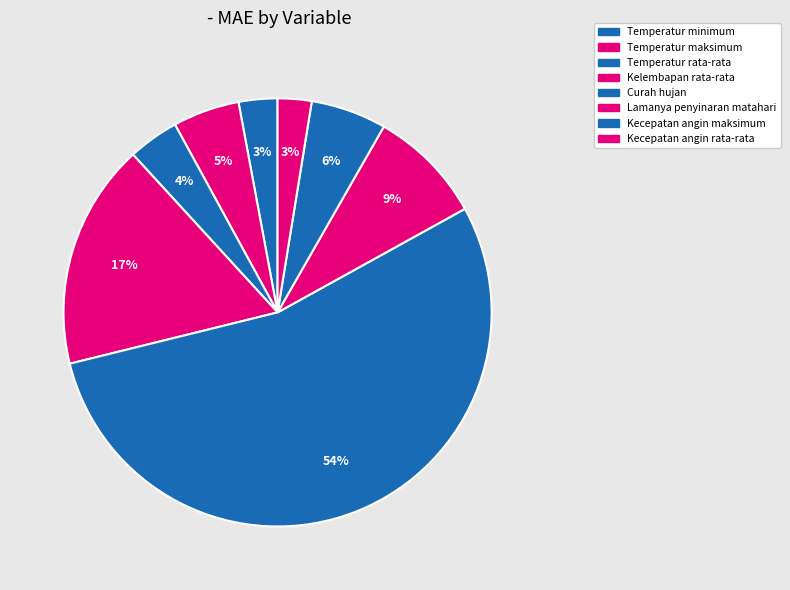

Count the number of slices in the pie.

8